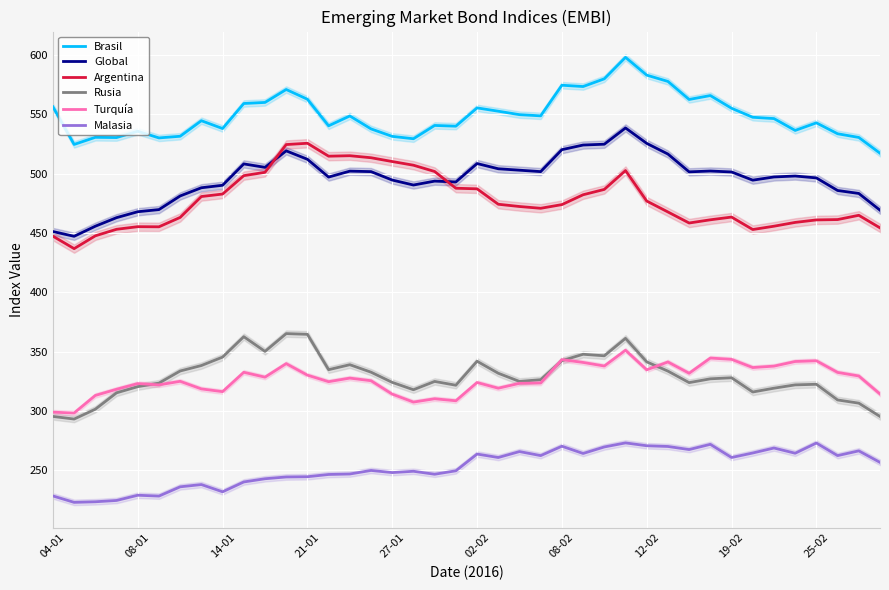

What is the greatest value displayed?

597.9